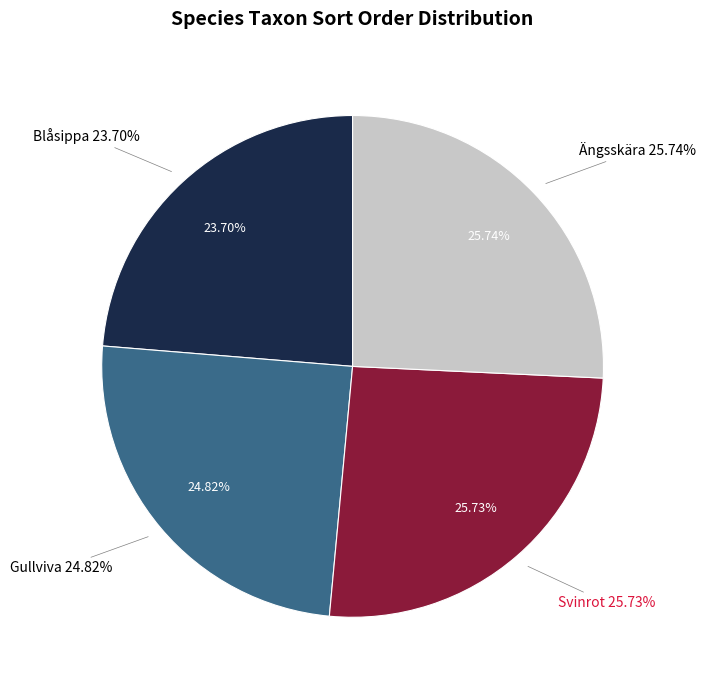

The Ängsskära slice represents 13% of the pie. True or false?

False